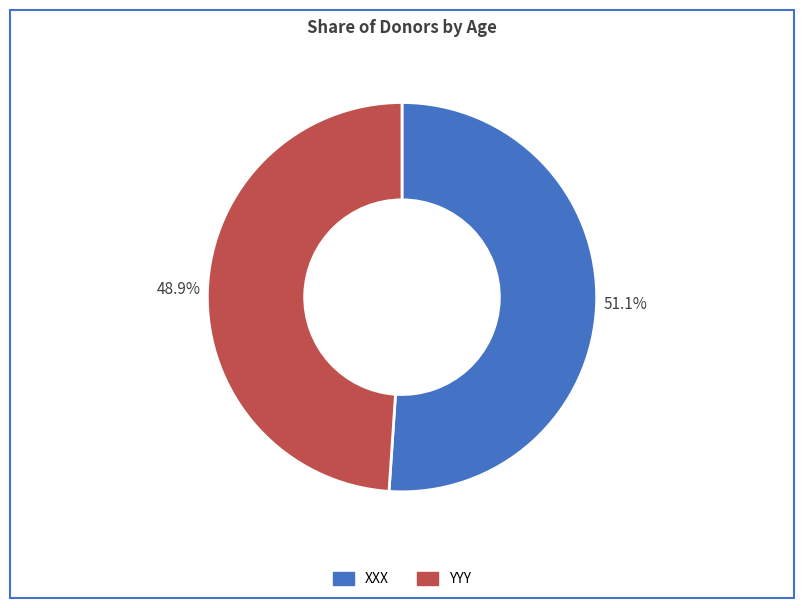

Combined, what portion of the pie is YYY and XXX?

100.0%